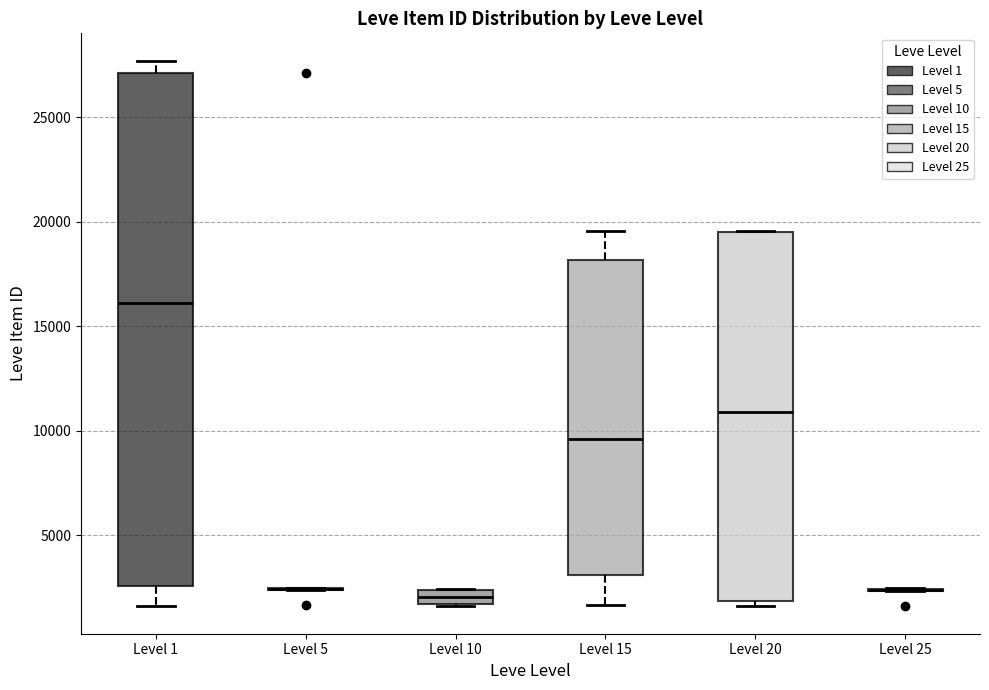

Comparing the boxes themselves (not the whiskers), which one is the tallest?

Level 1